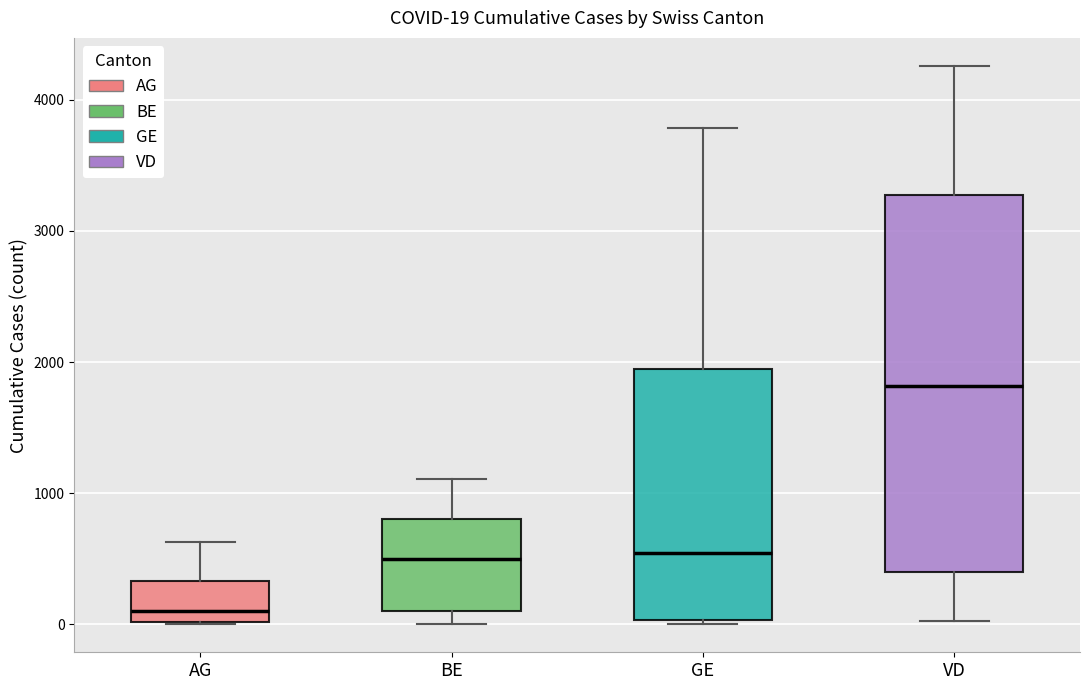

Which box is the tallest, from its lower edge to its upper edge?

VD